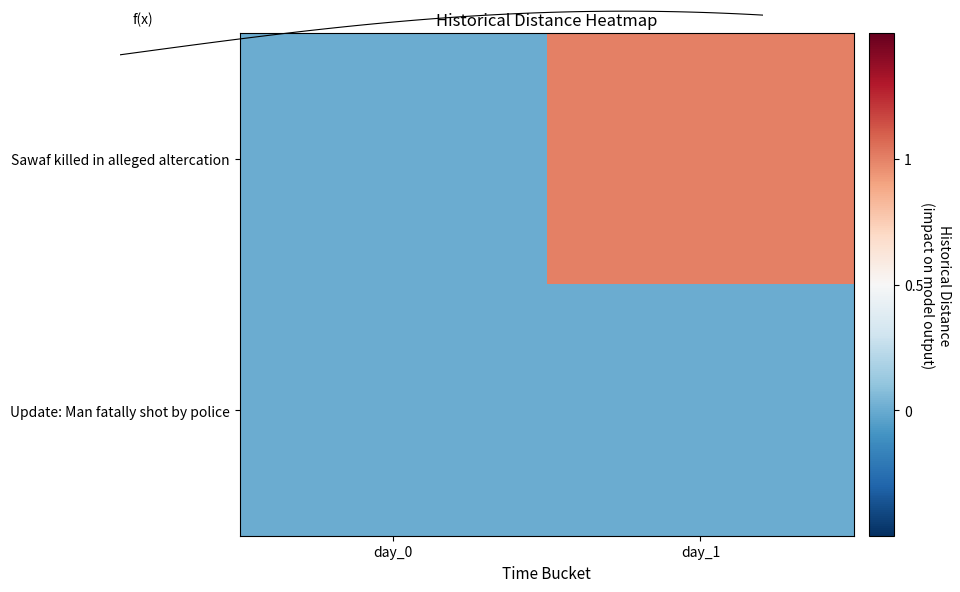

True or false: Sawaf killed in alleged altercation has a value of -1 at day_0.

False